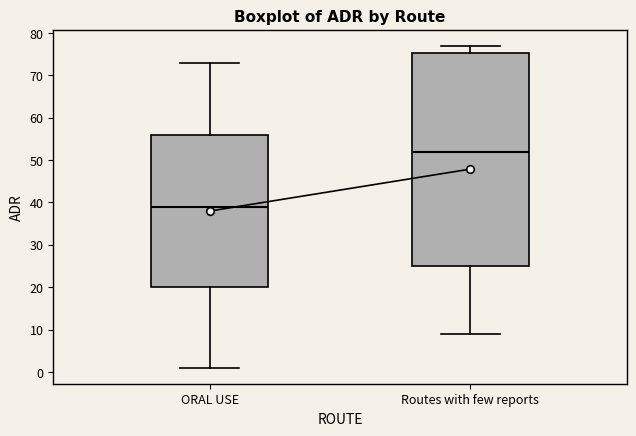

Reading left to right, read every box against the y-axis: the position of its median line, the range the box covers, and the ends of its whiskers. The values are not printed on the chart, so give them approximately, as read against the axis.

ORAL USE: median 39, box 20 to 56, whiskers 1 to 73
Routes with few reports: median 52, box 25 to 75, whiskers 9 to 77